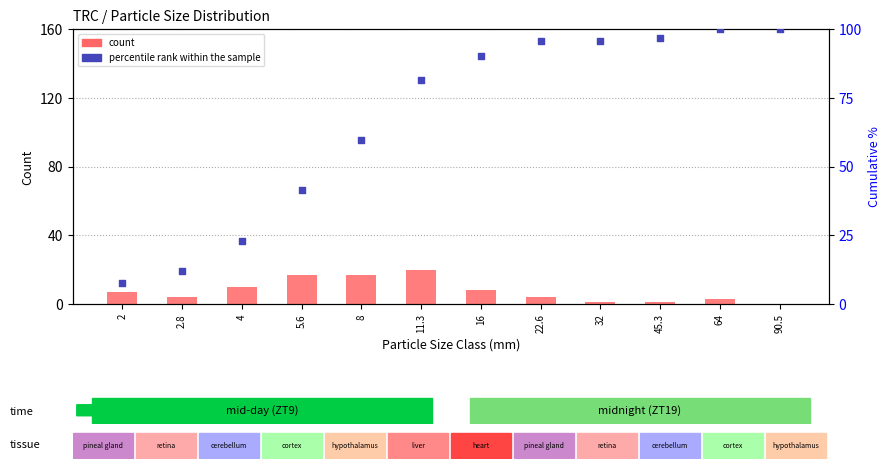

At how many categories does at least one series exceed 53?

8